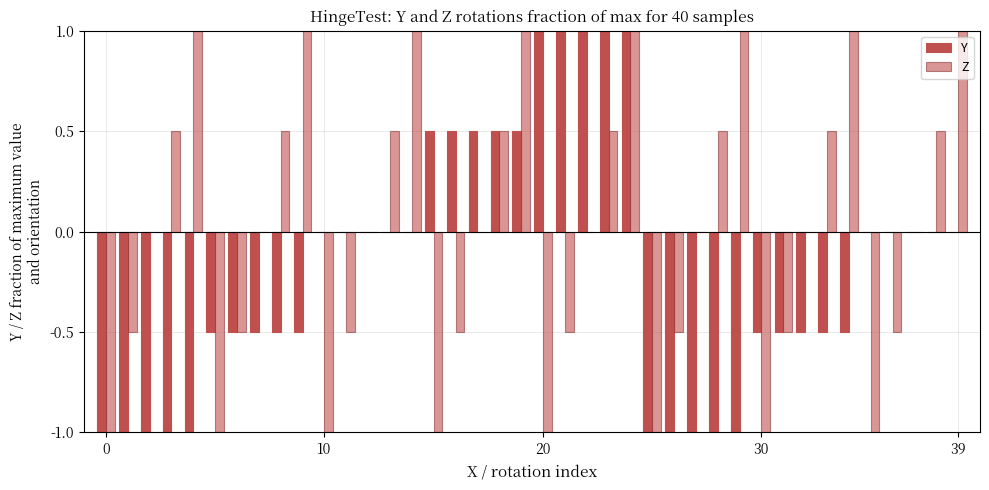

Count the Y values in the range 0 to 1.

20